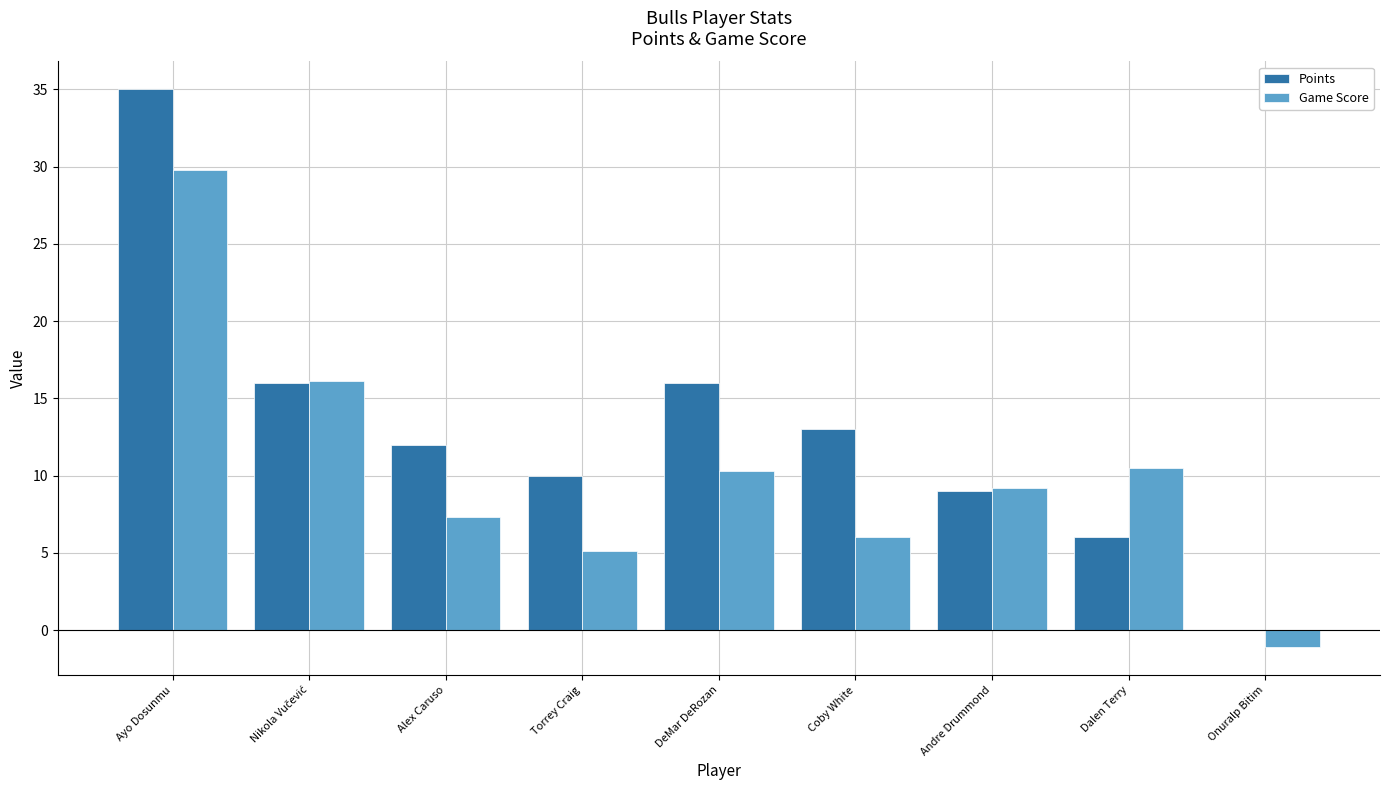

How many data points does each series have?

9